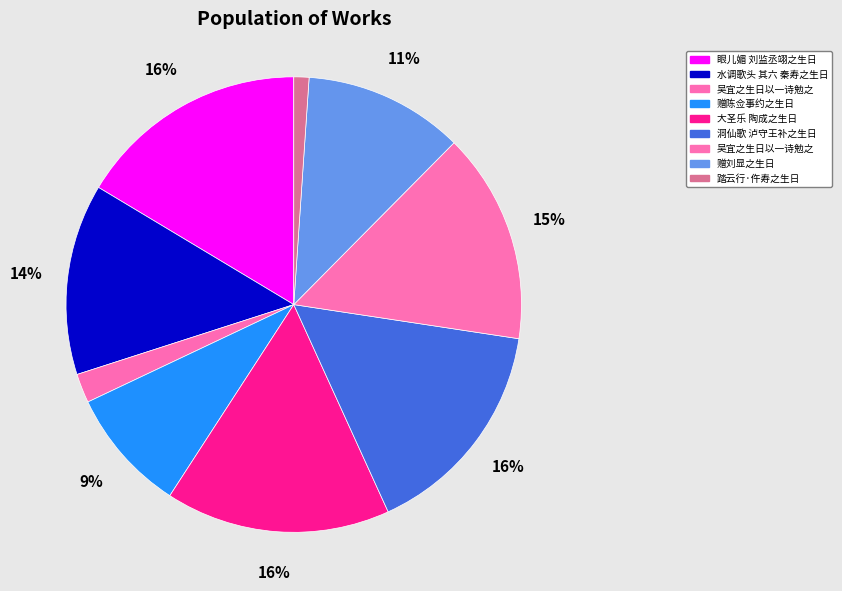

How many segments does this pie chart have?

9